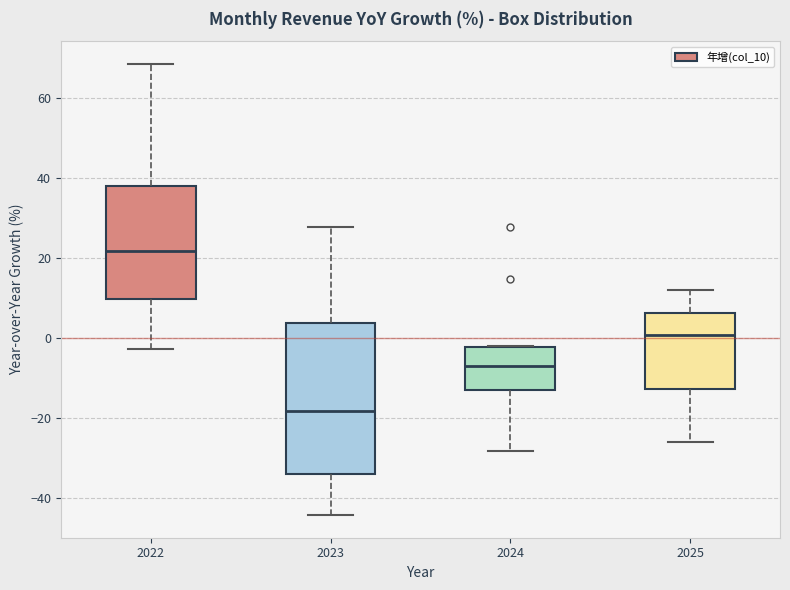

Reading left to right, read every box against the y-axis: the position of its median line, the range the box covers, and the ends of its whiskers. The values are not printed on the chart, so give them approximately, as read against the axis.

2022: median 22, box 10 to 38, whiskers -2 to 68
2023: median -18, box -34 to 4, whiskers -44 to 28
2024: median -8, box -12 to -2, whiskers -28 to -2
2025: median 0, box -12 to 6, whiskers -26 to 12